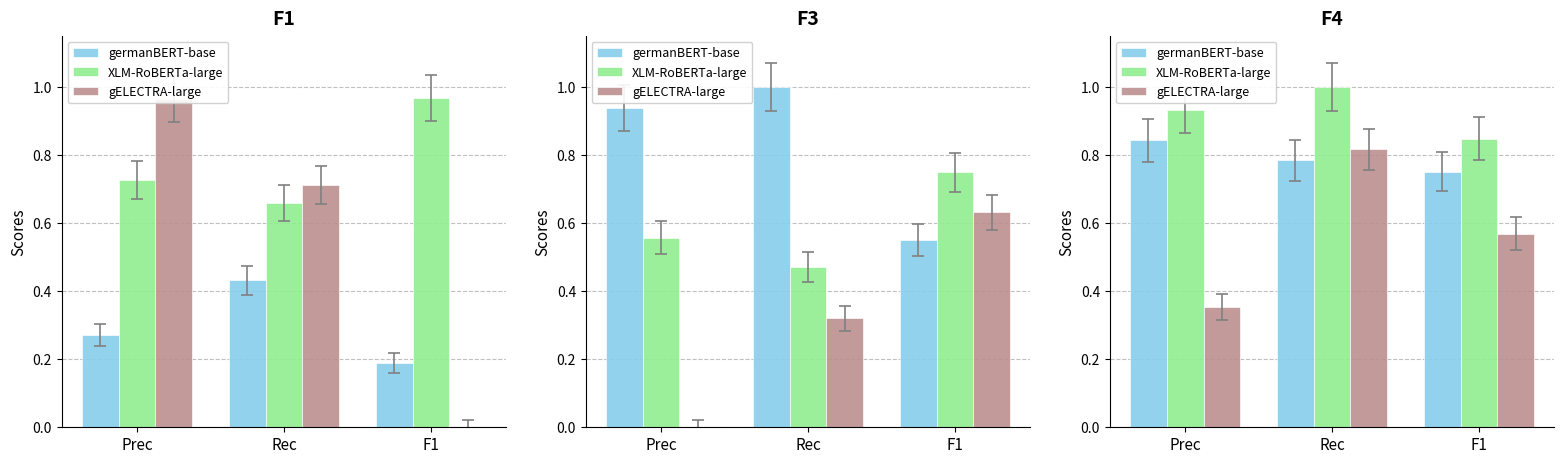

What is the label of the 1st bar from the right?

F1